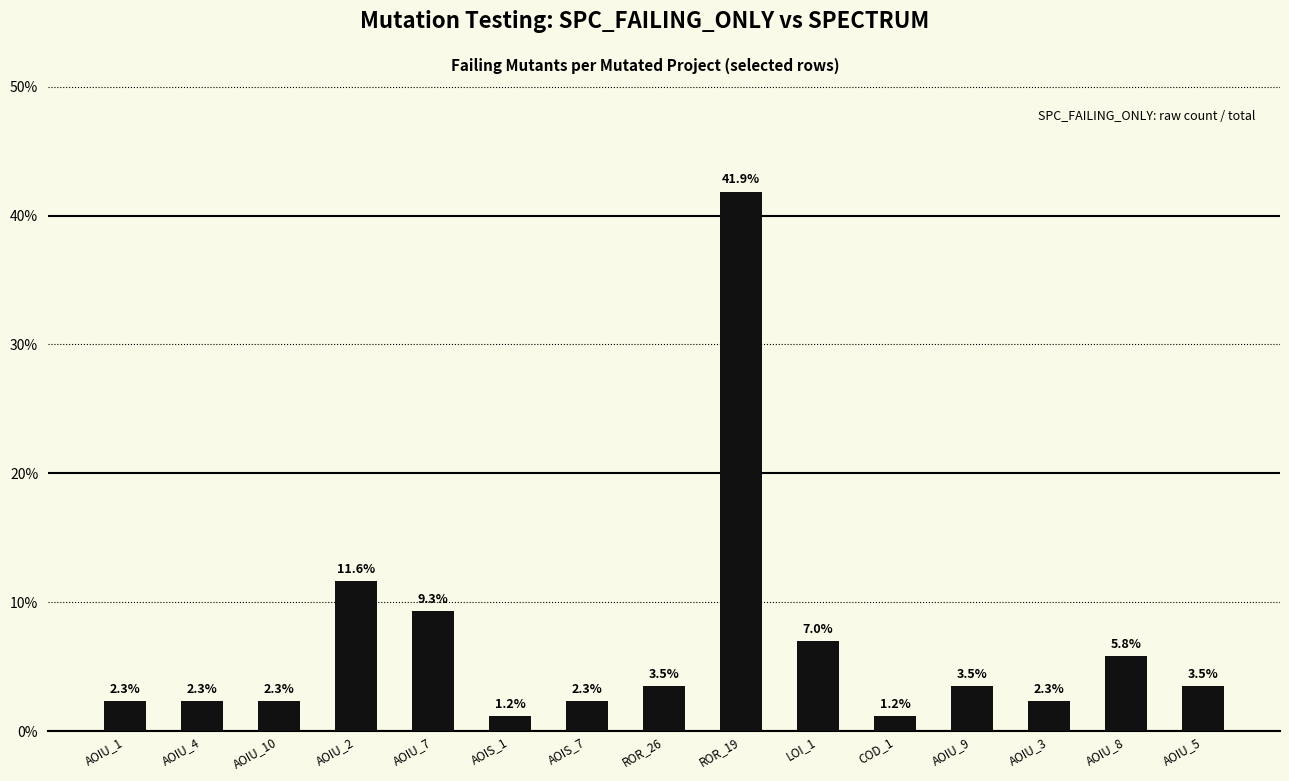

Between AOIU_8 and AOIU_2, which is larger?

AOIU_2